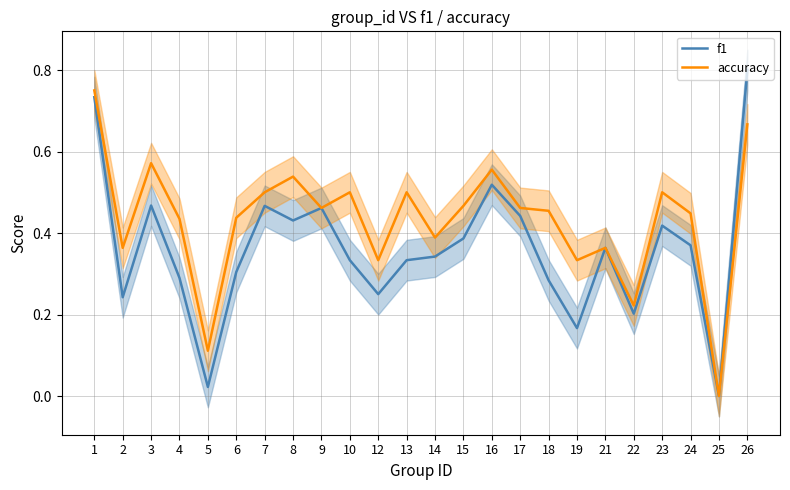

True or false: accuracy has a value of 0.7 at 15.

False